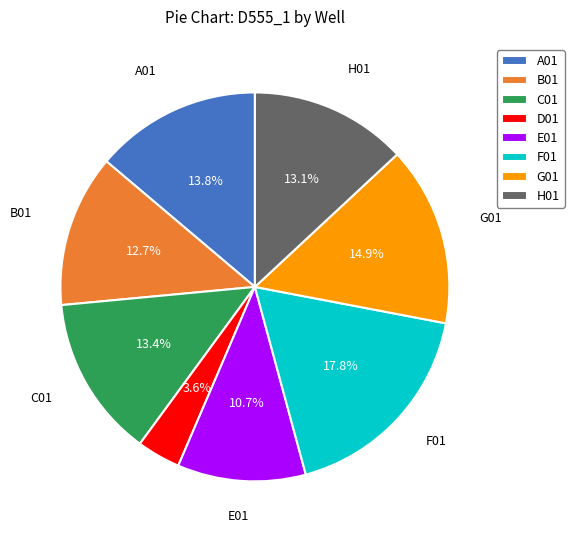

Do B01 and H01 together represent more than half of the pie?

No